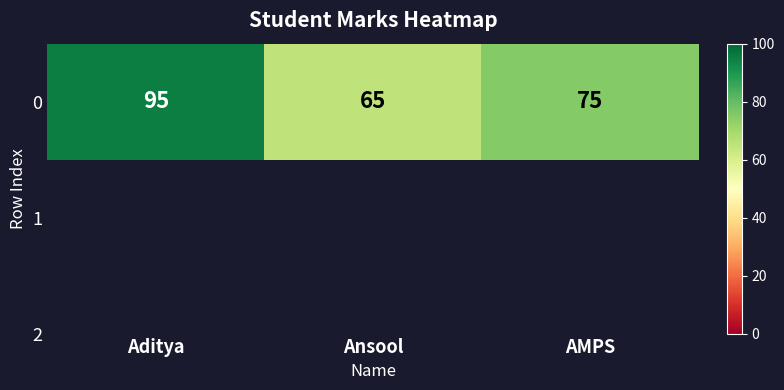

How many values are between 65 and 95?

3